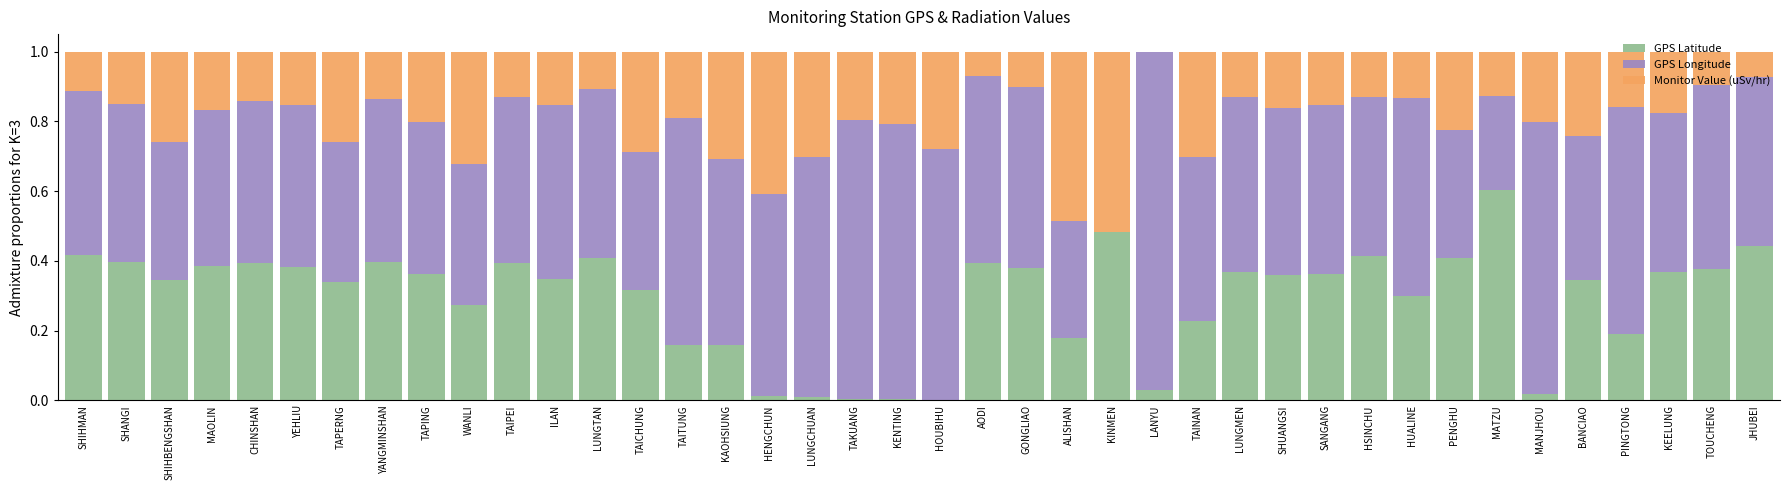

Is it true that GPS Latitude equals 0.4 at SHUANGSI?

True